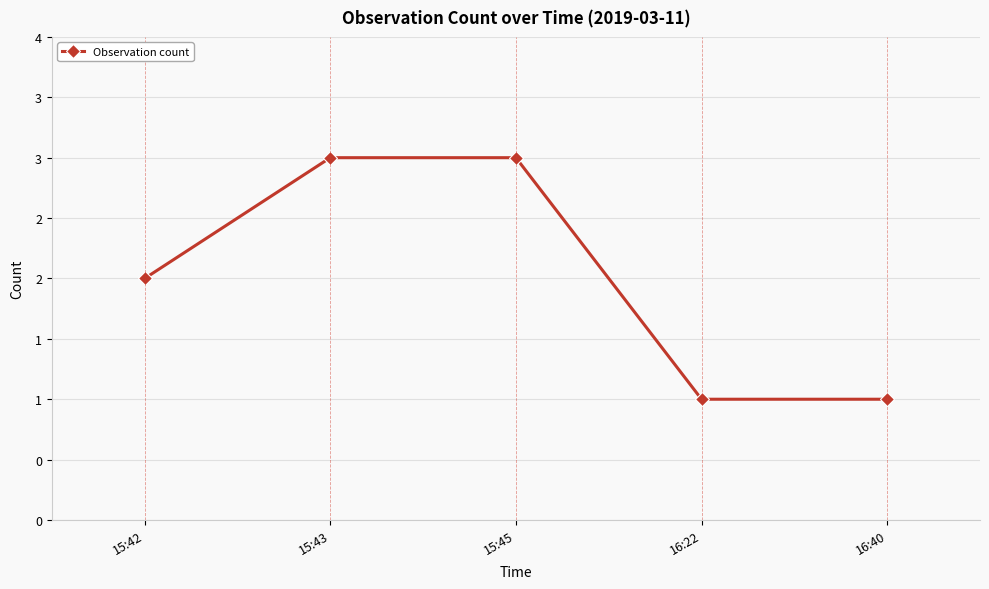

Is this an area chart (filled region under the line)?

No